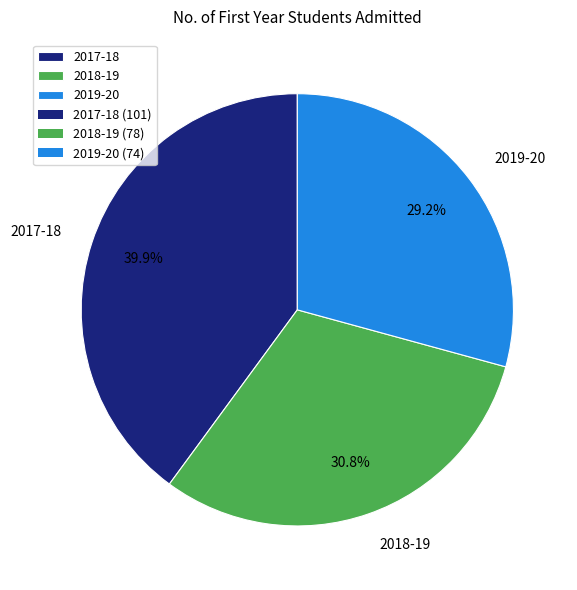

Combined, what portion of the pie is 2017-18 and 2019-20?

69.2%